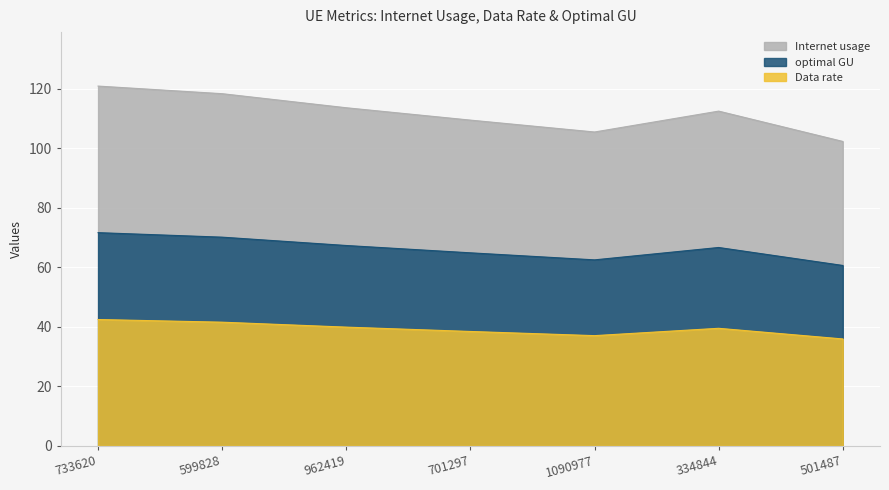

Reading left to right, what are all the values shown in this chart?

Internet usage: 733620=120.9	599828=118.4	962419=113.7	701297=109.5	1090977=105.5	334844=112.5	501487=102.3
Data rate: 733620=71.7	599828=70.2	962419=67.4	701297=64.9	1090977=62.5	334844=66.7	501487=60.6
optimal GU: 733620=42.5	599828=41.6	962419=39.9	701297=38.5	1090977=37.1	334844=39.5	501487=35.9